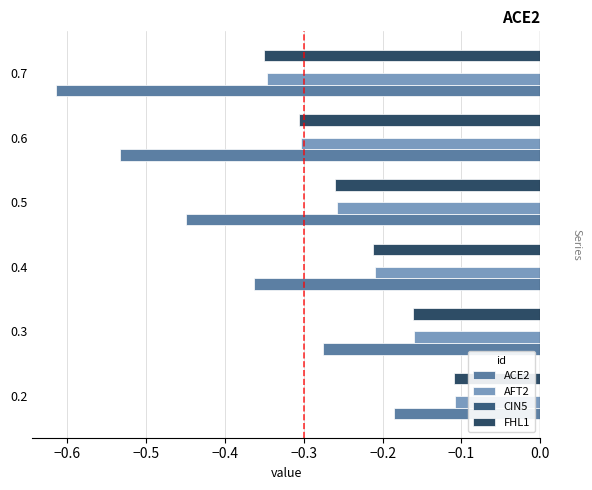

At how many categories does at least one series exceed 0?

0